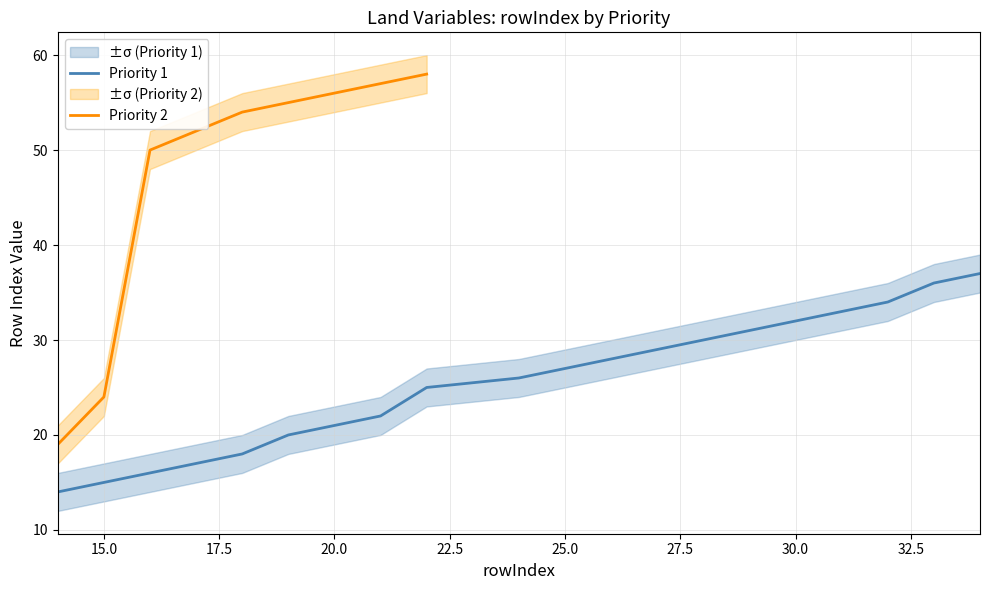

Reading left to right, what are all the values shown in this chart?

Priority_1: 14	15	16	17	18	20	21	22	25	26	27	28	29	30	31	32	33	34	36	37
Priority_1_upper: 16	17	18	19	20	22	23	24	27	28	29	30	31	32	33	34	35	36	38	39
Priority_1_lower: 12	13	14	15	16	18	19	20	23	24	25	26	27	28	29	30	31	32	34	35
Priority_2: 19	24	50	52	54	55	56	57	58	0	0	0	0	0	0	0	0	0	0	0
Priority_2_upper: 21	26	52	54	56	57	58	59	60	0	0	0	0	0	0	0	0	0	0	0
Priority_2_lower: 17	22	48	50	52	53	54	55	56	0	0	0	0	0	0	0	0	0	0	0